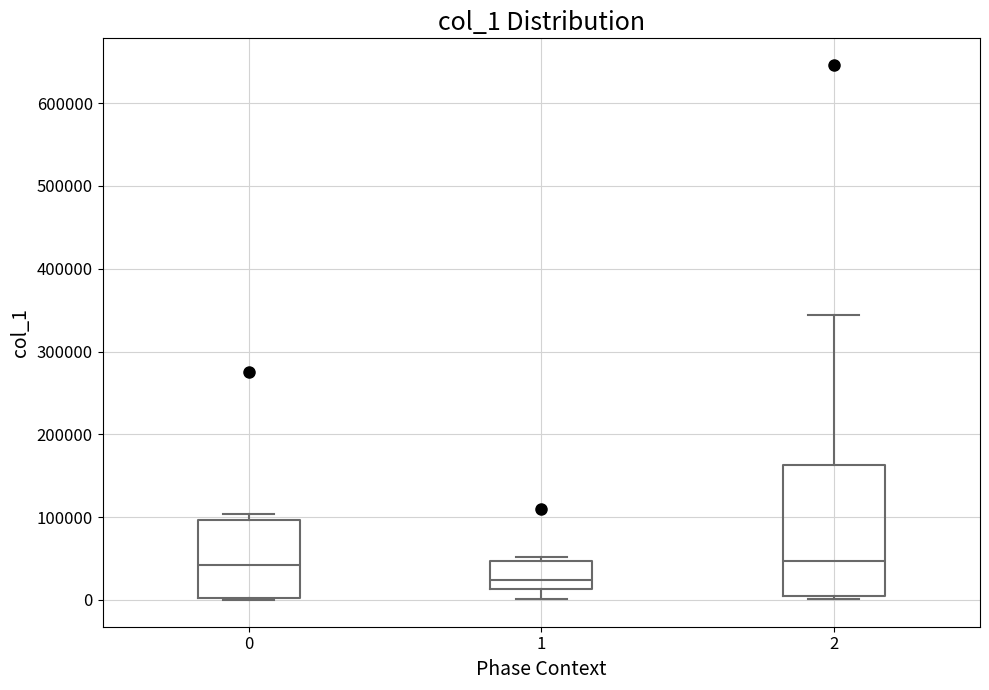

Where is the lower edge of the box at x = 2 on the y-axis? The values are not printed on the chart, so give them approximately, as read against the axis.

10000